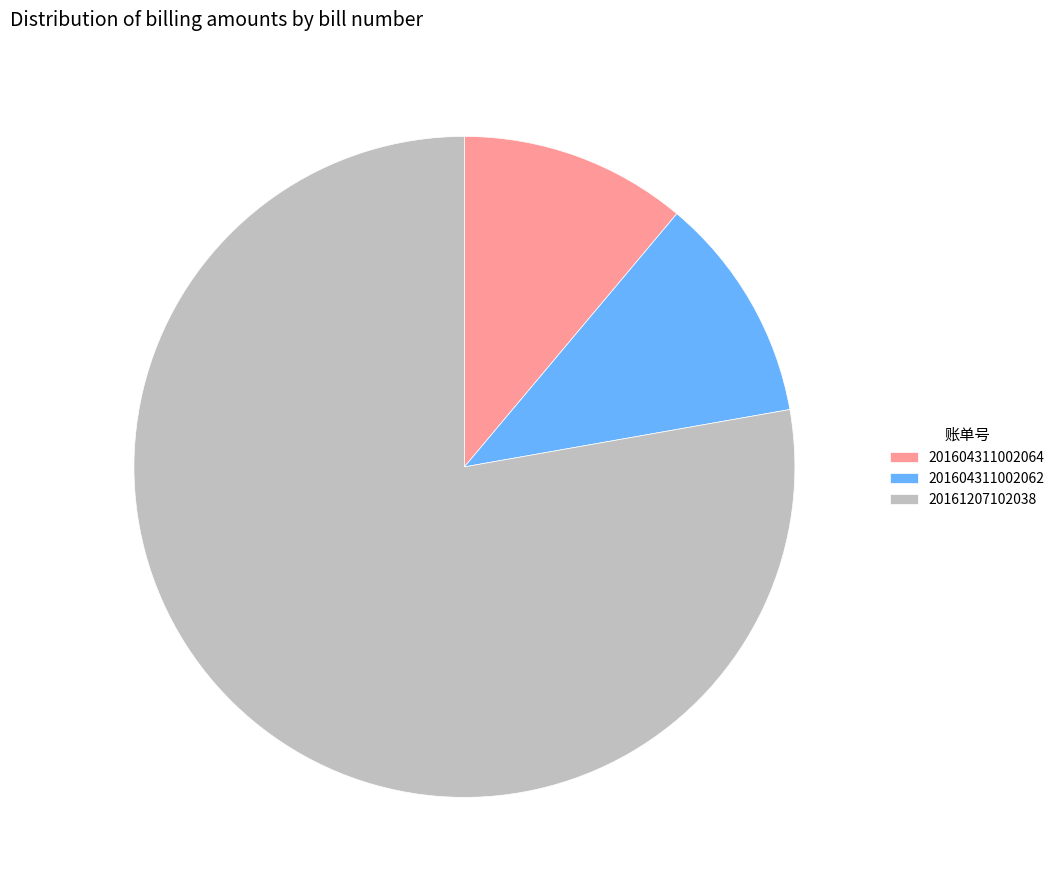

How many segments does this pie chart have?

3